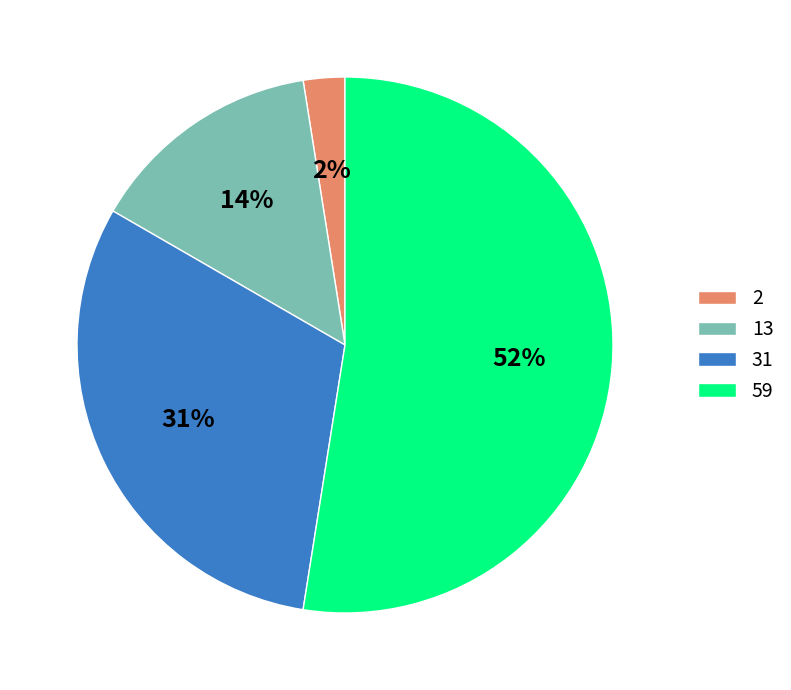

Which has a higher value, 13 or 31?

31